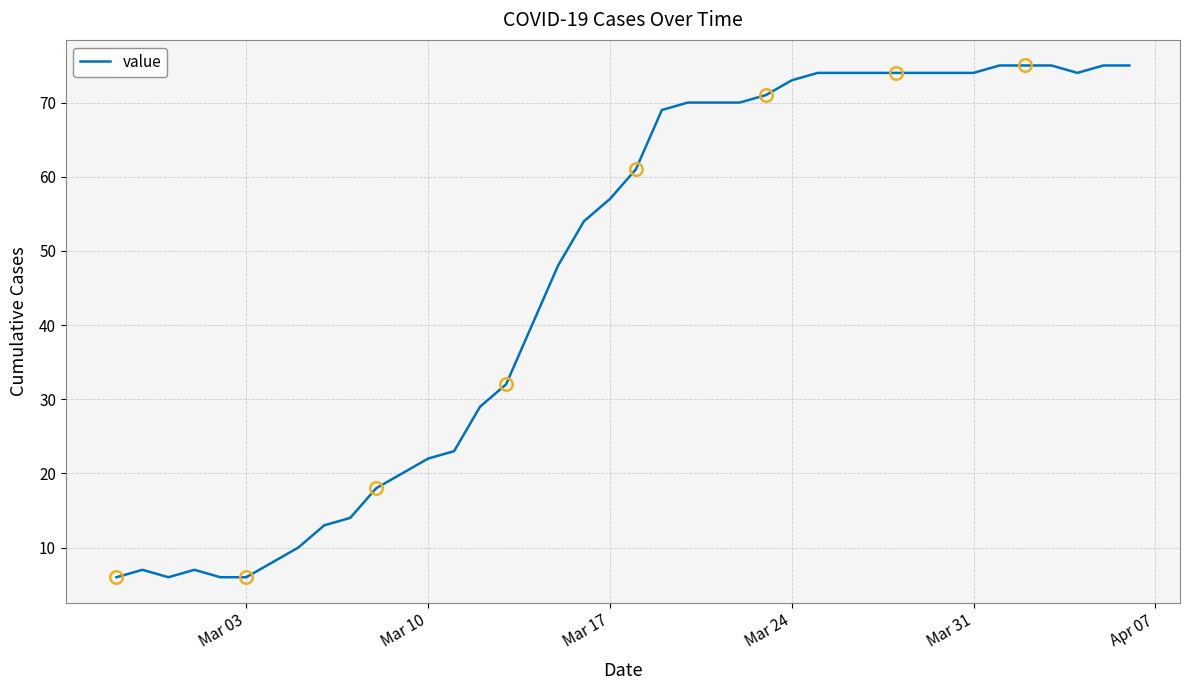

Reading left to right, list all the values displayed in this chart.

6	7	6	7	6	6	8	10	13	14	18	20	22	23	29	32	40	48	54	57	61	69	70	70	70	71	73	74	74	74	74	74	74	74	75	75	75	74	75	75